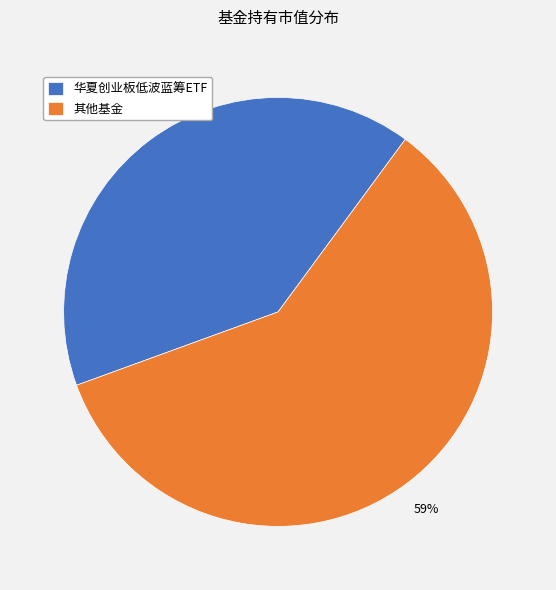

Which category accounts for the majority?

其他基金